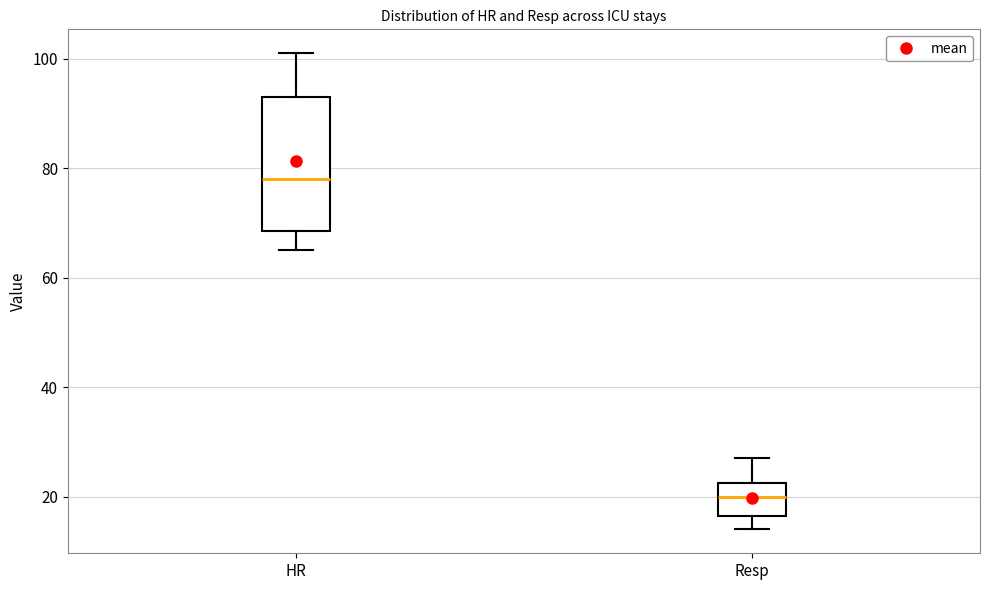

Reading left to right, transcribe this box plot: for each box, give where its median line is, the range the box spans, and where its two whiskers end, as read against the y-axis. The values are not printed on the chart, so give them approximately, as read against the axis.

HR: median 78, box 68 to 94, whiskers 66 to 102
Resp: median 20, box 16 to 22, whiskers 14 to 28